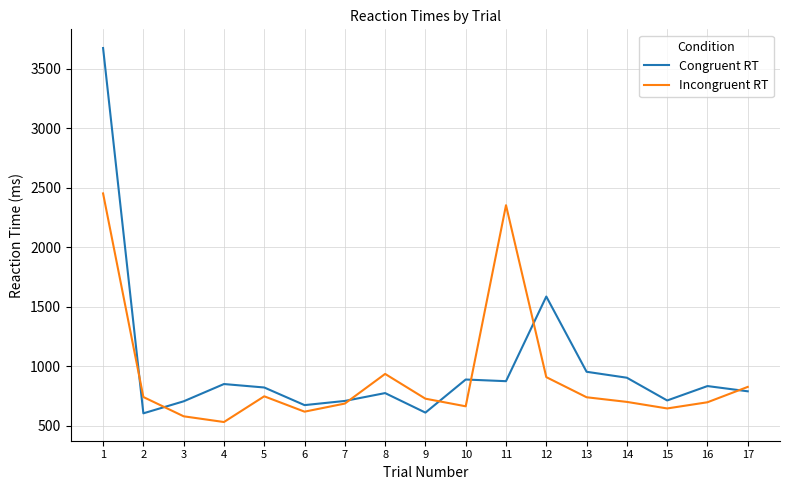

List the series in order of their peak value, lowest first.

Incongruent RT, Congruent RT